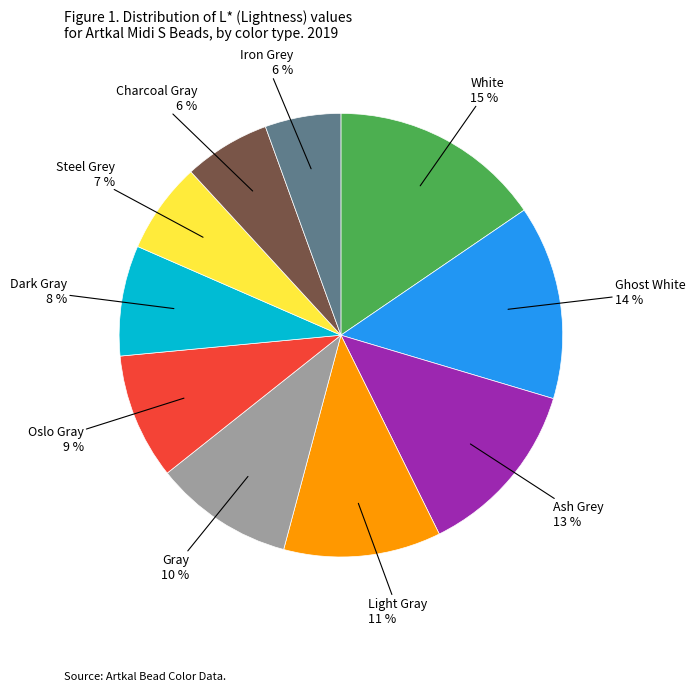

To the nearest percent, what is the average slice percentage?

10%